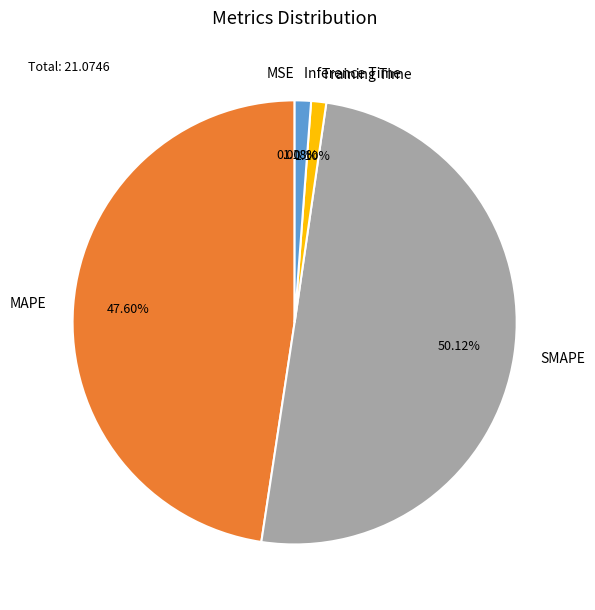

Which slice represents more than half of the pie?

SMAPE